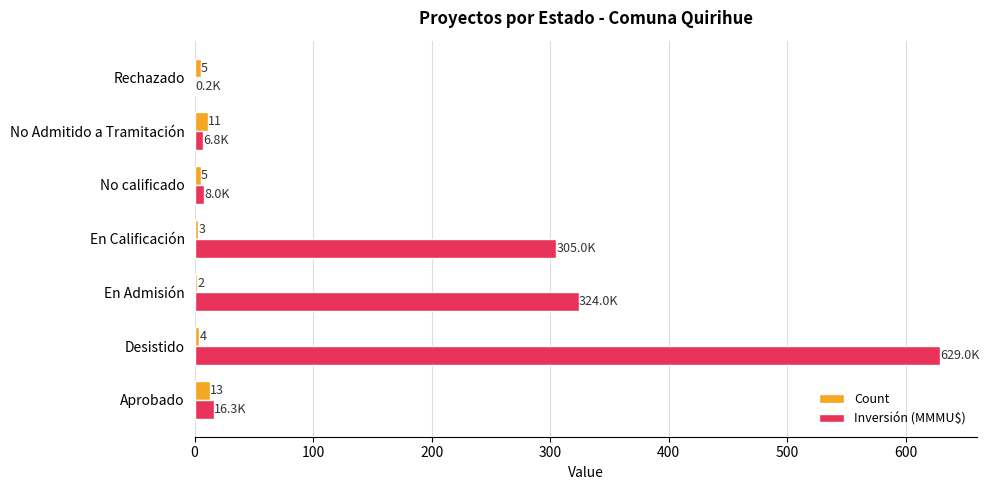

Is it true that Inversión (MMMU$) equals 6.8 at No Admitido a Tramitación?

True